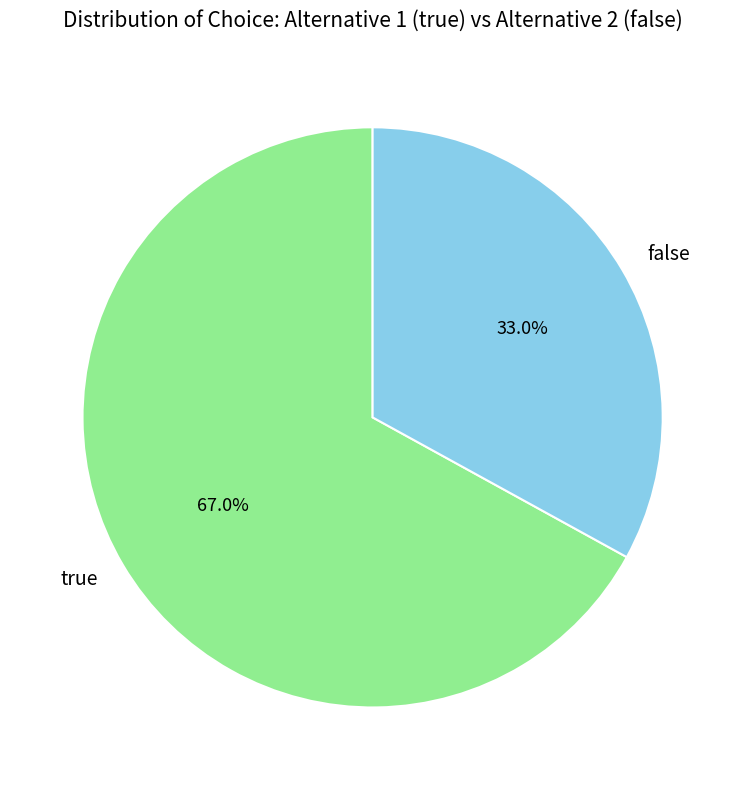

What is the total percentage of false and true?

100.0%